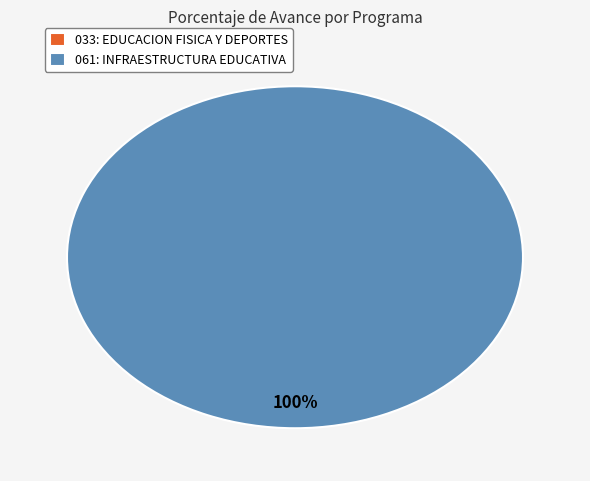

To the nearest percent, what is the difference between the 061: INFRAESTRUCTURA EDUCATIVA and 033: EDUCACION FISICA Y DEPORTES slice percentages?

100%